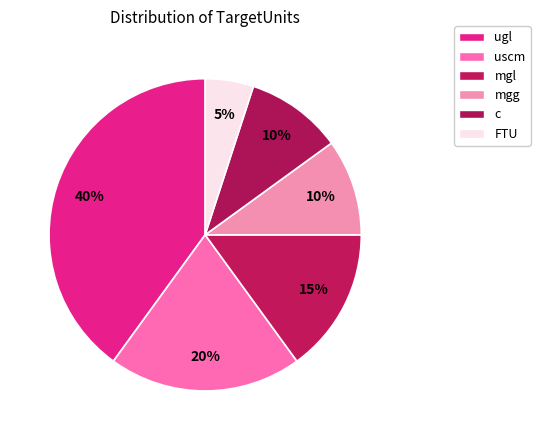

Count the number of slices in the pie.

6